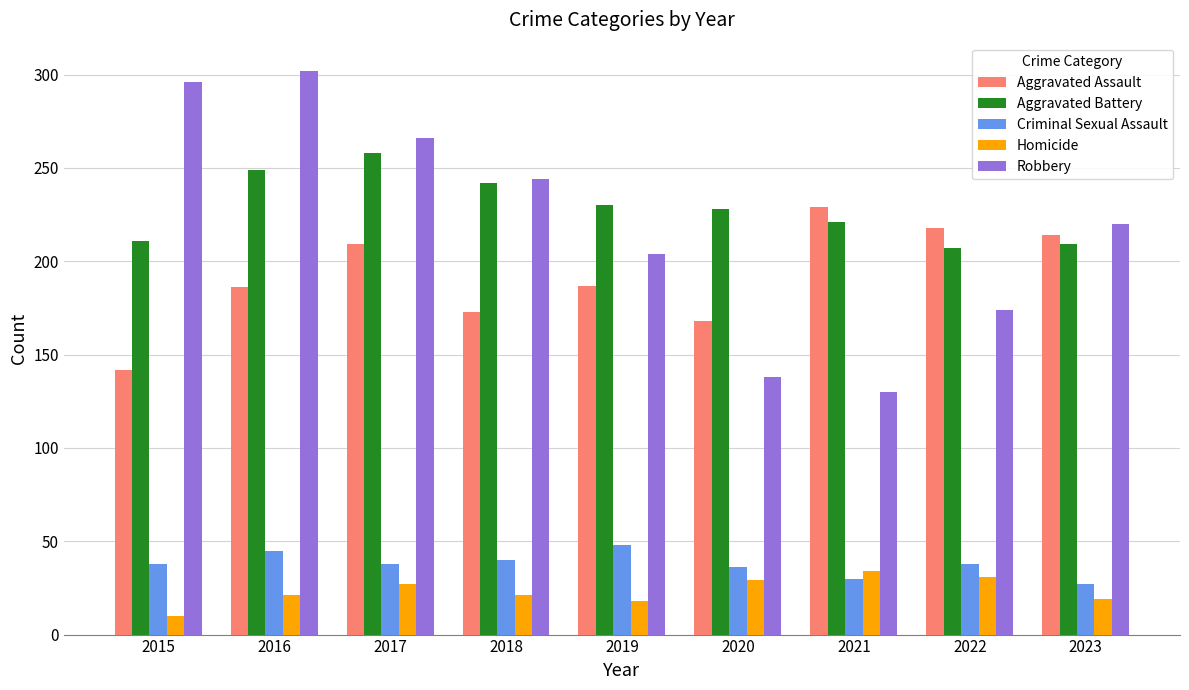

What is the difference between the highest and lowest values at 2023?

201